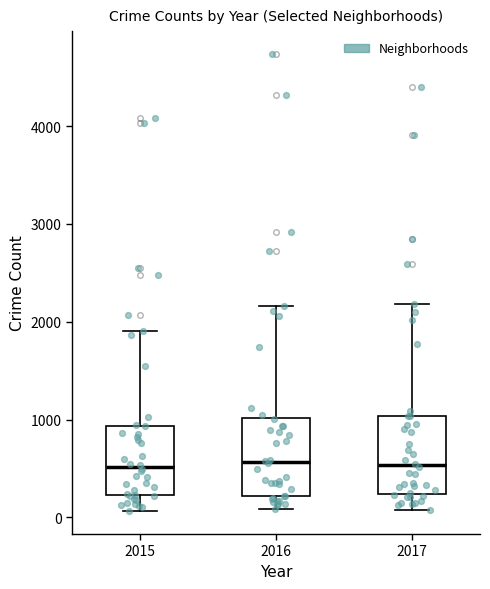

Reading left to right, transcribe this box plot: for each box, give where its median line is, the range the box spans, and where its two whiskers end, as read against the y-axis. The values are not printed on the chart, so give them approximately, as read against the axis.

2015: median 500, box 200 to 900, whiskers 100 to 1900
2016: median 600, box 200 to 1000, whiskers 100 to 2200
2017: median 500, box 200 to 1000, whiskers 100 to 2200